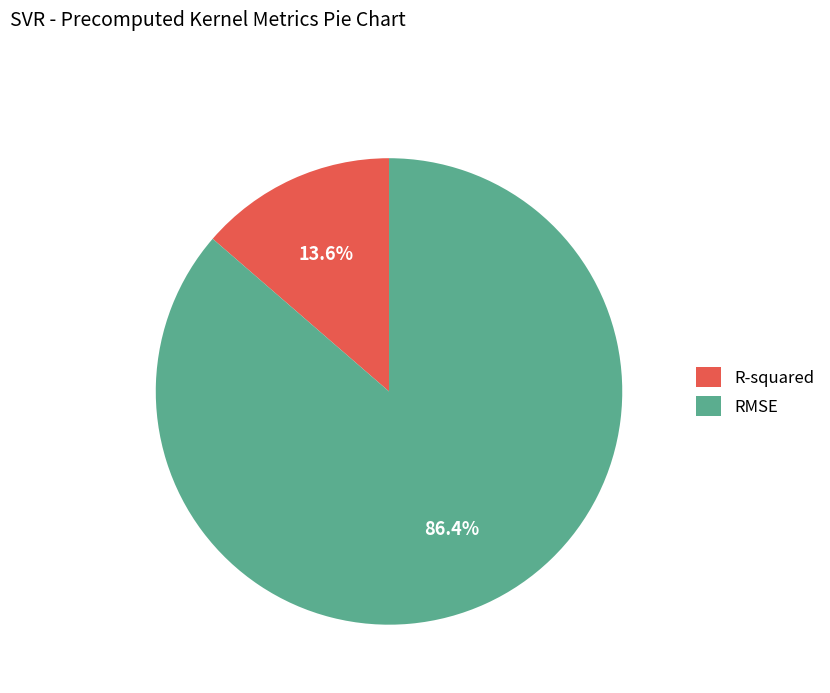

Does R-squared account for over 50% of the chart?

No